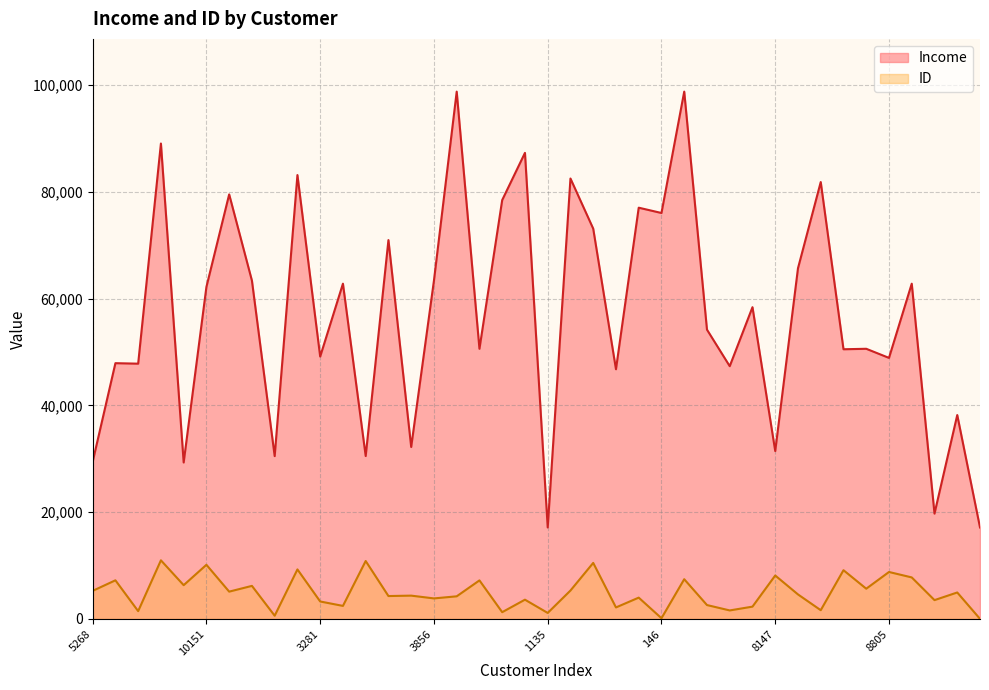

What is the label of the 19th point from the left?

1277